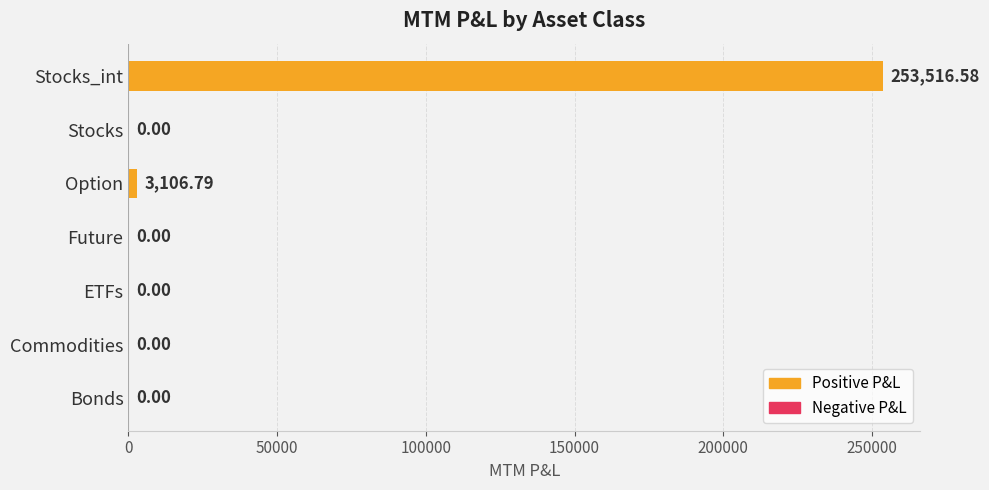

What is the change in value from Option to Stocks?

-3106.8